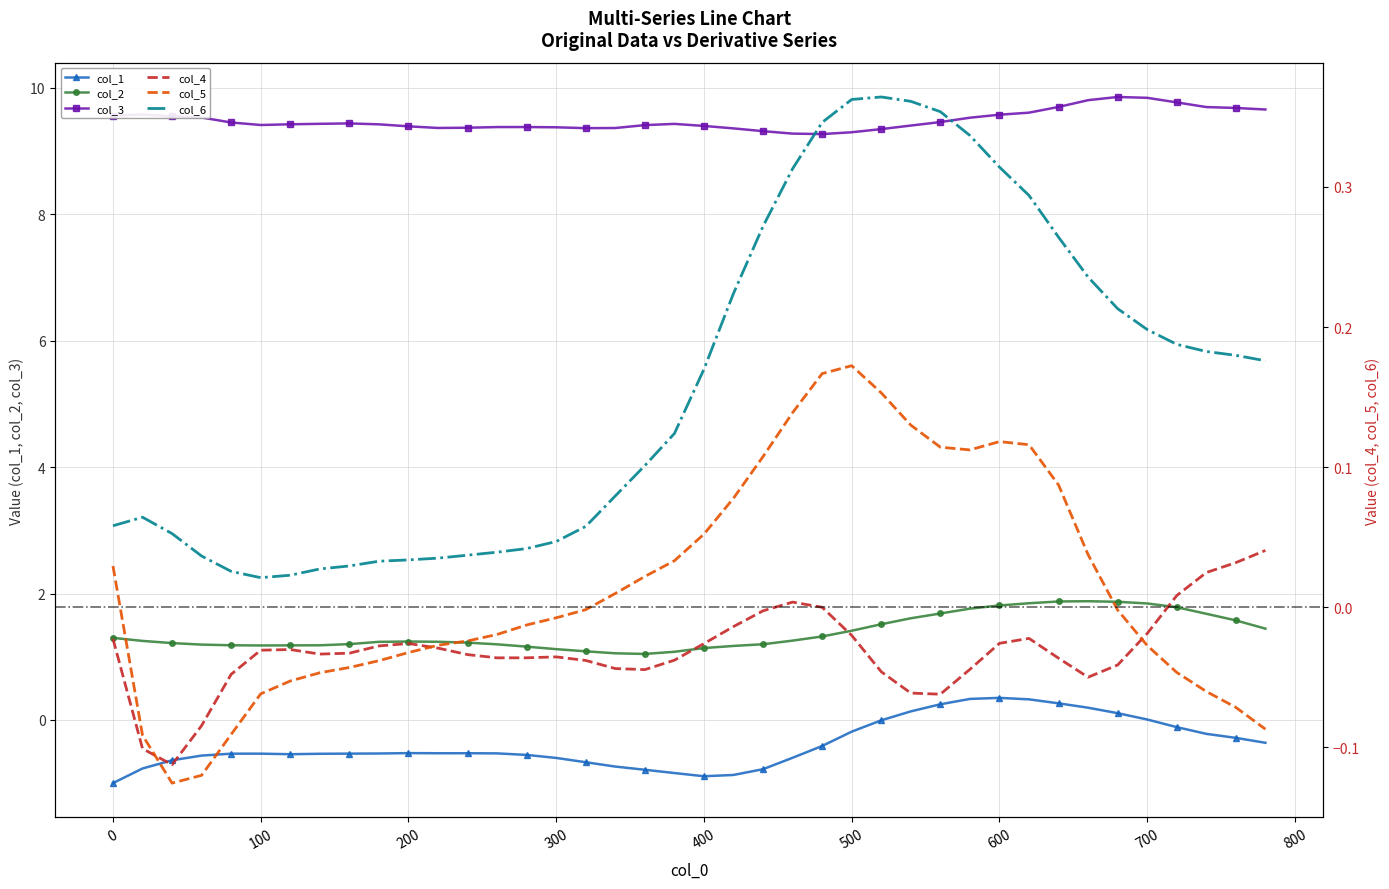

True or false: col_3 and col_5 cross at least once.

False